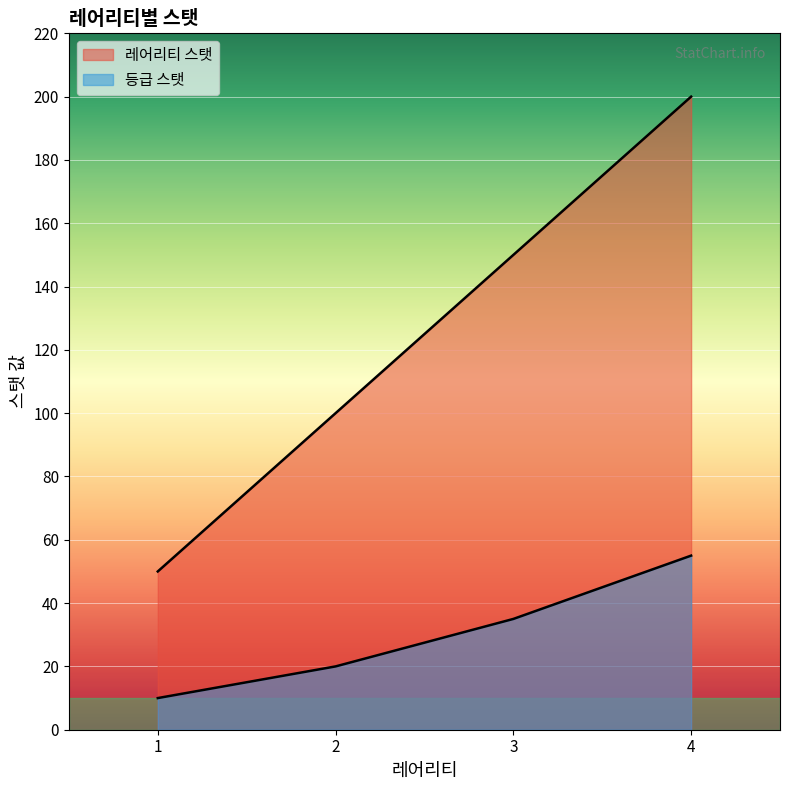

Where is 레어리티 스탯 nearest to the value 125?

2